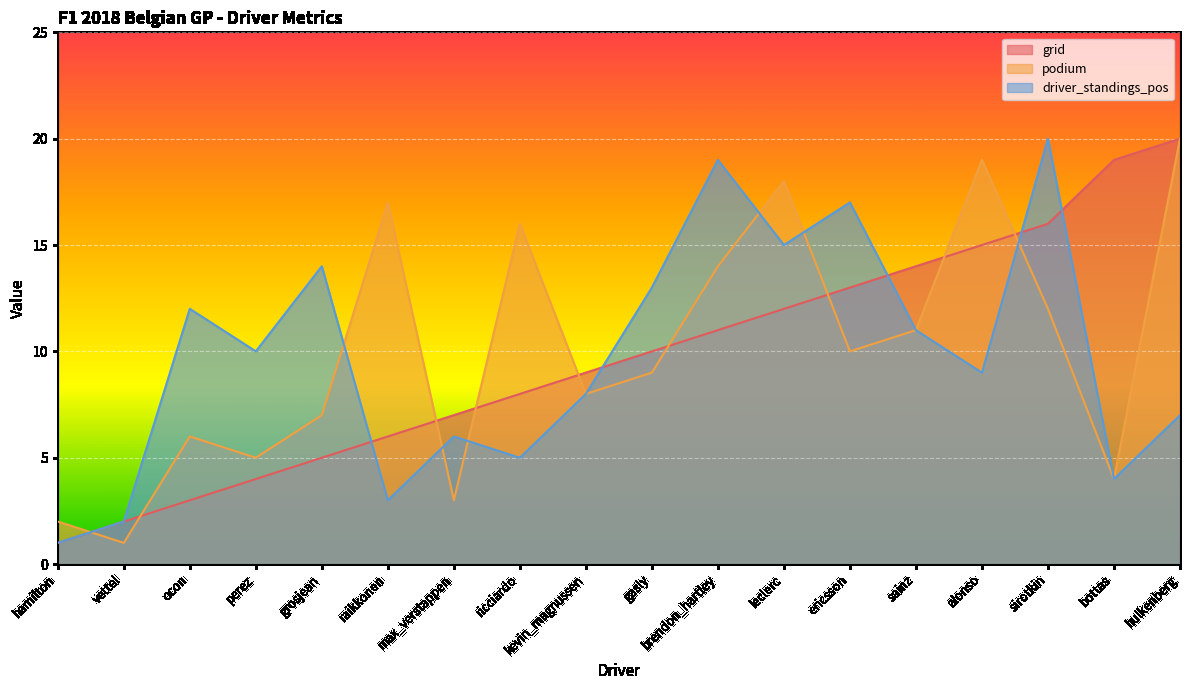

How many interior local valleys does the podium series have?

6